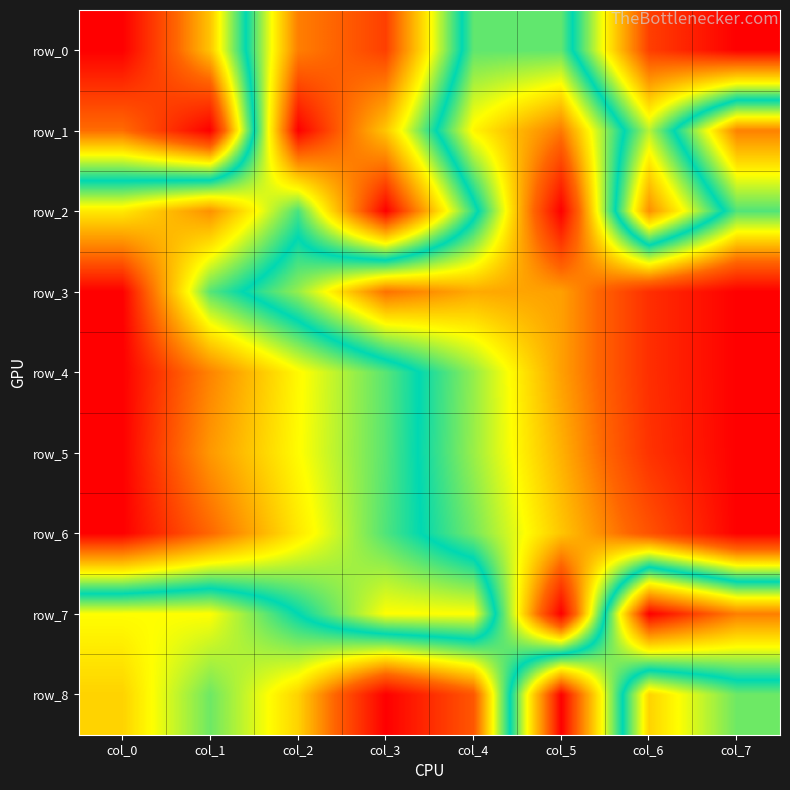

At col_3, list the series in order from largest to smallest.

row_8, row_3, row_6, row_5, row_4, row_7, row_1, row_0, row_2